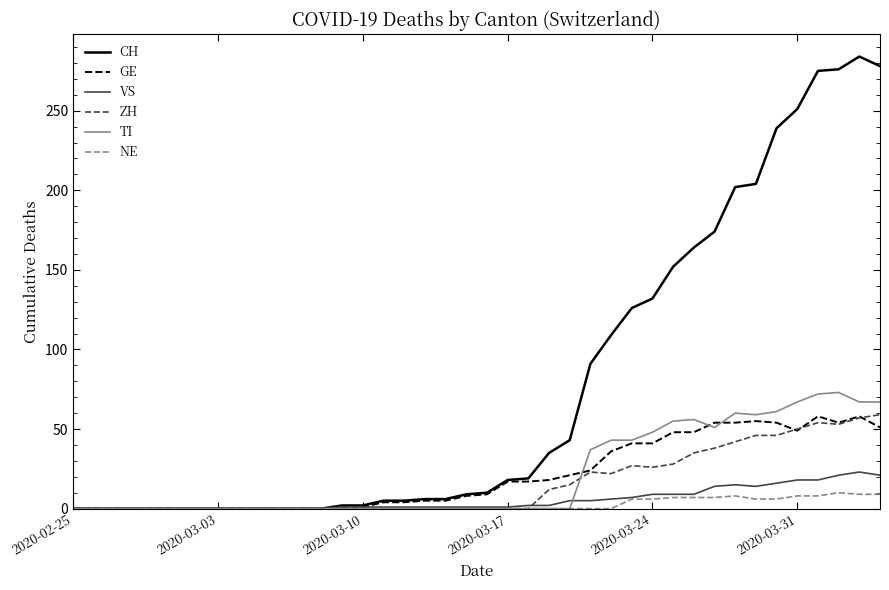

What is the maximum value shown in the chart?

284